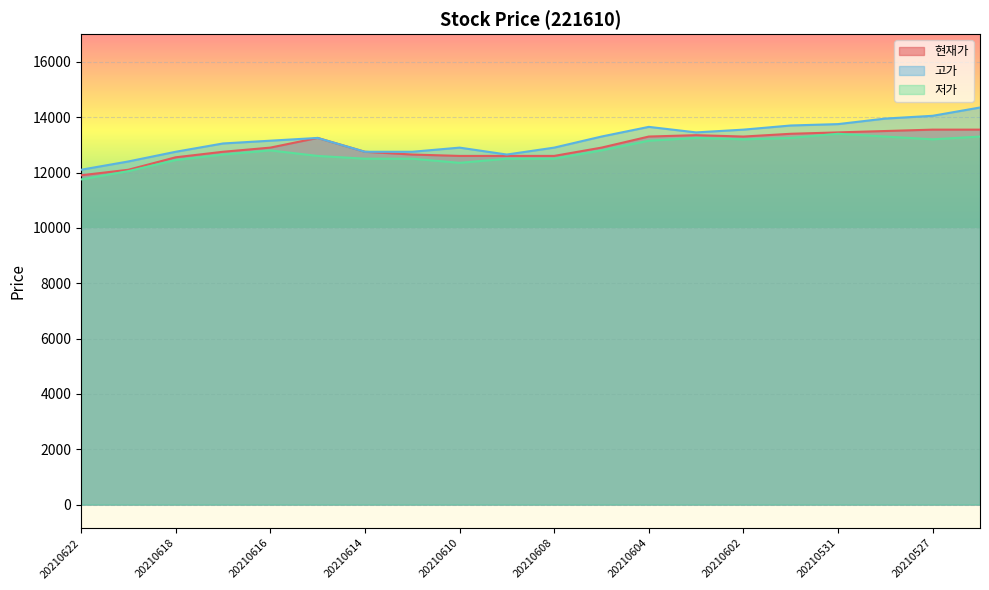

At which label is 현재가 closest to 12725?

20210617